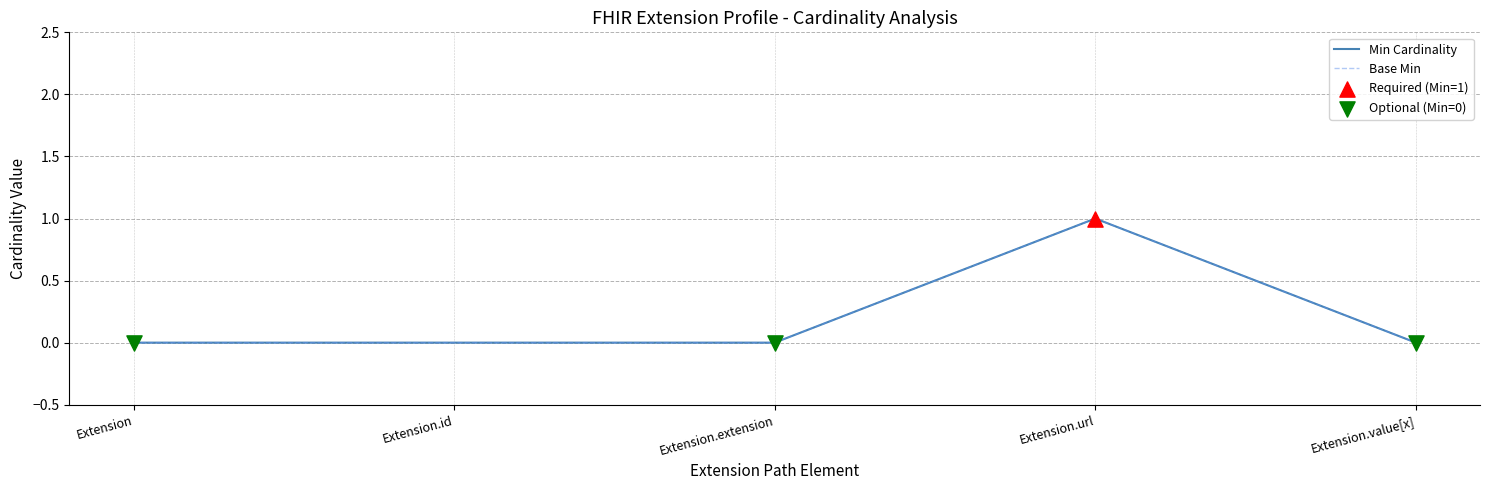

Does the chart have visible grid lines?

Yes